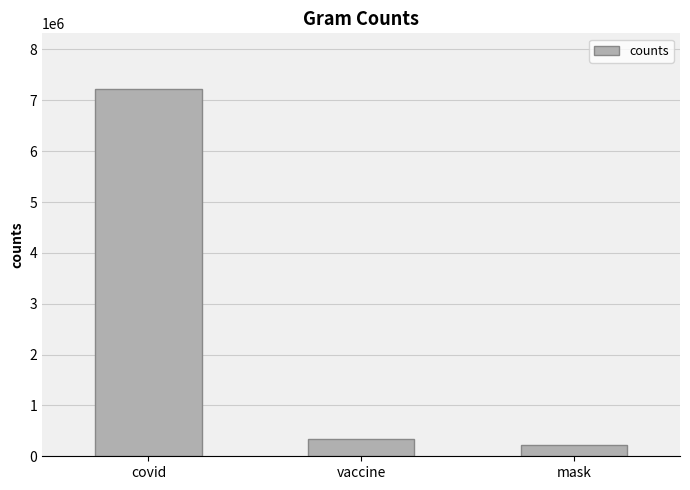

What is the ratio of the value at covid to the value at vaccine?

21.0